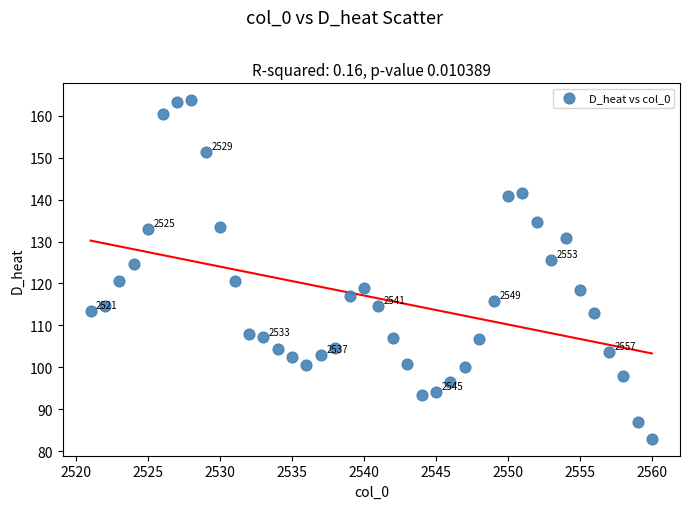

What Y value in the scatter plot is closest to 123?

124.6